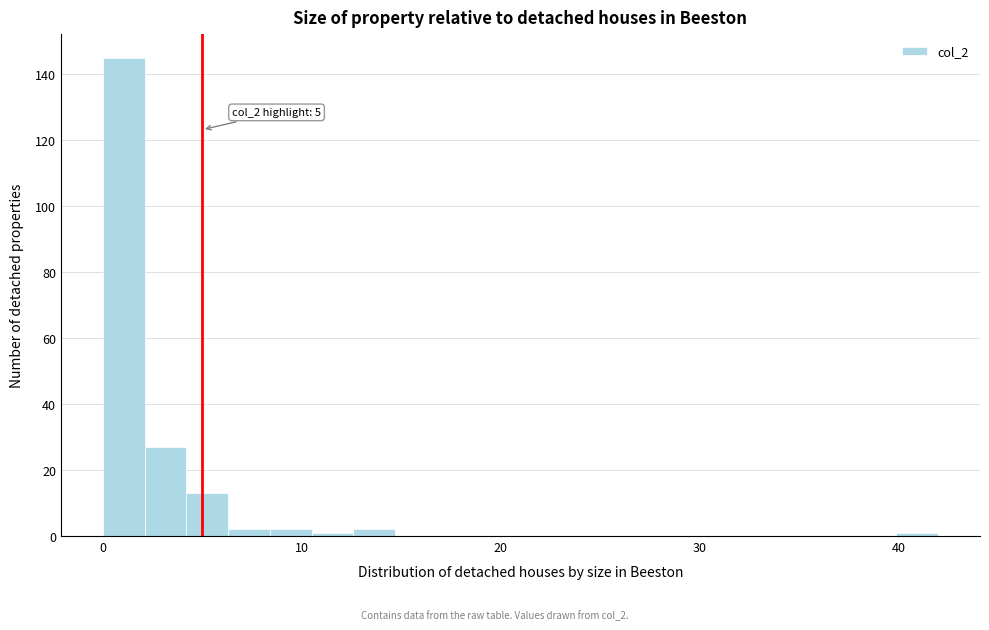

Around what value on the x-axis is the tallest bar? Give the approximate position of its centre, as read against the axis.

1